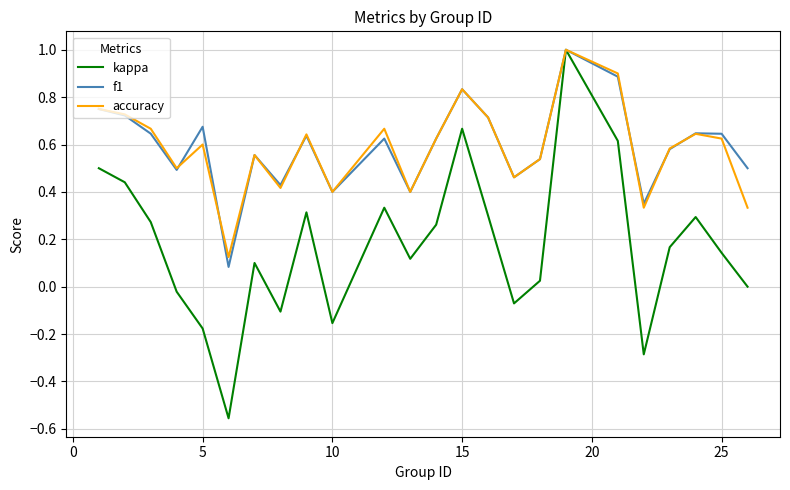

What is the highest value of the kappa series?

1.0